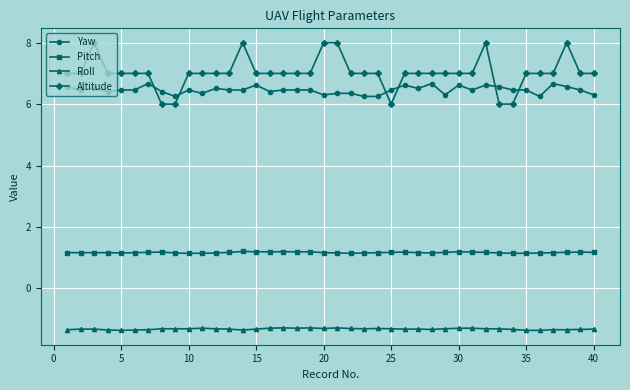

What is the difference between the maximum and minimum values in the Yaw series?

0.4